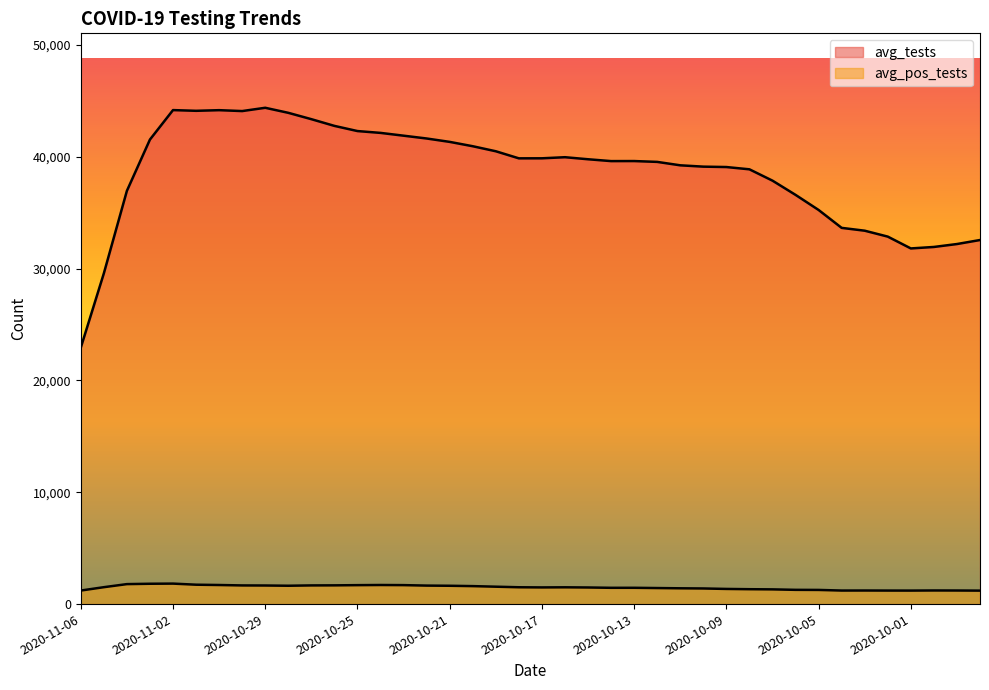

What is the difference between the avg_tests values at 2020-10-17 and 2020-10-03?

6475